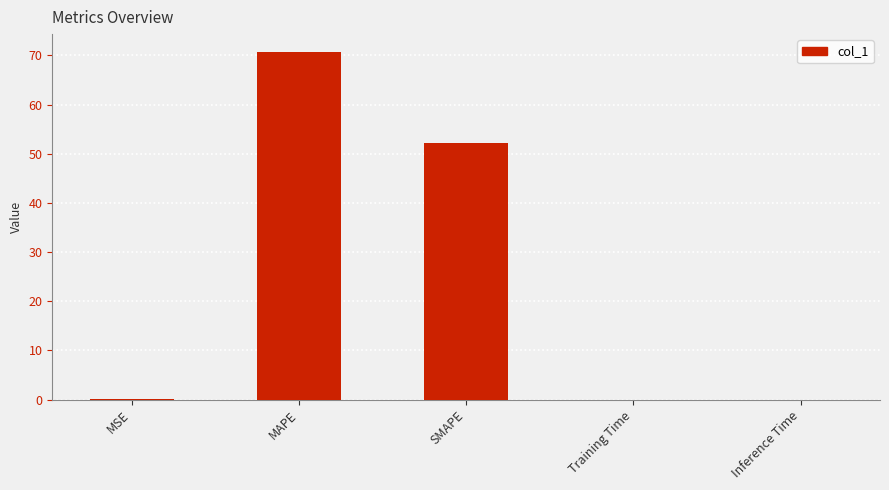

What value does the data have at MAPE?

70.8